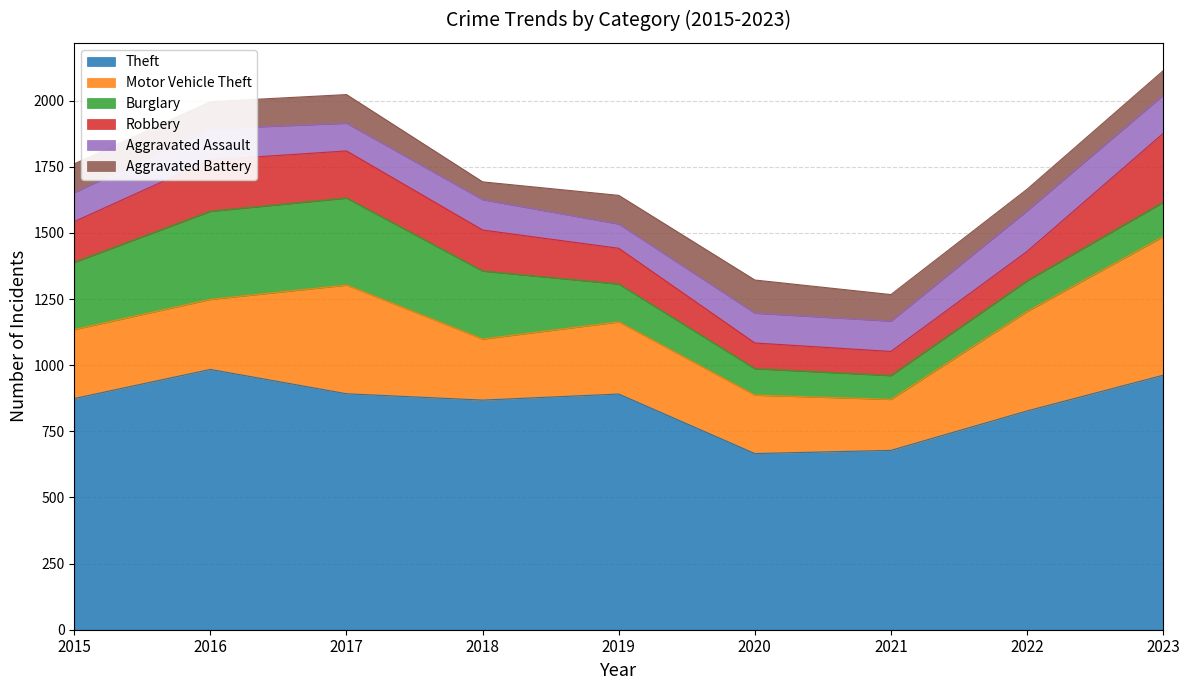

Where is the first local maximum for Aggravated Battery?

2017